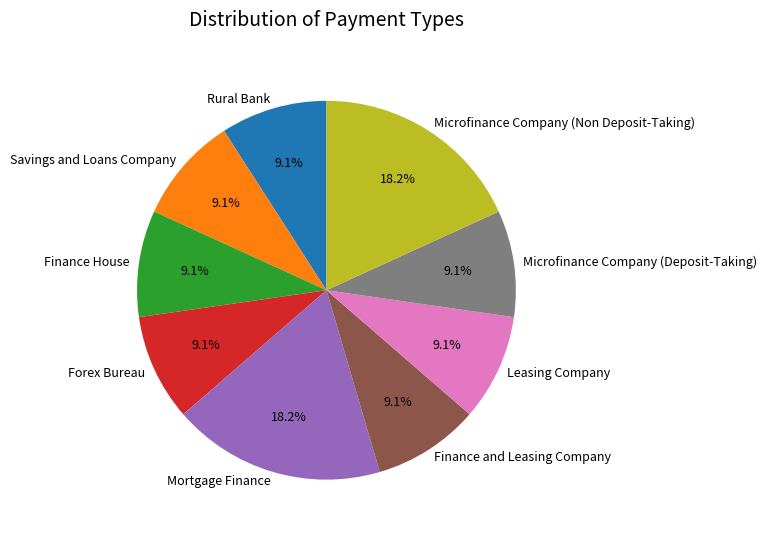

Count the number of slices in the pie.

9